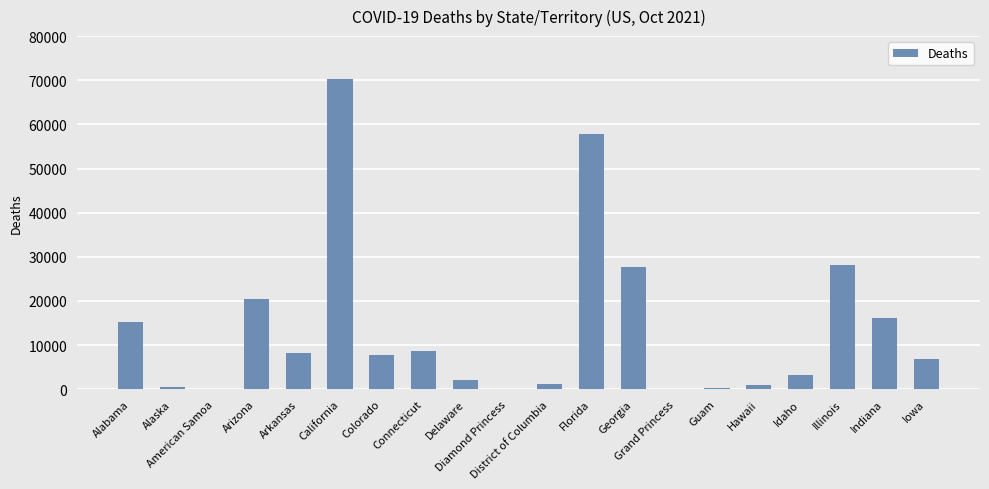

What is the sum of all values?

275697